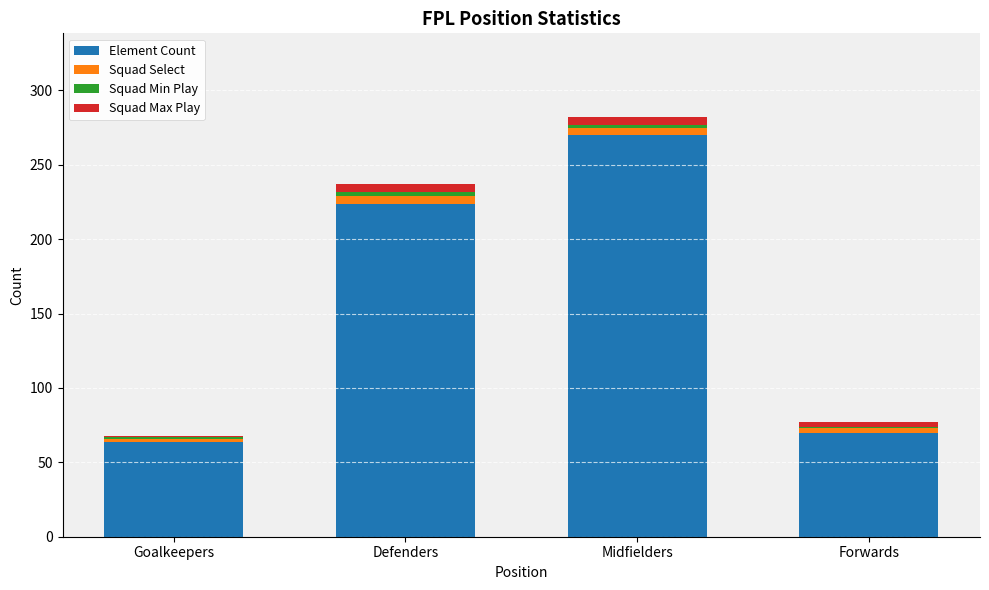

At which category is the sum across all series the highest?

Midfielders